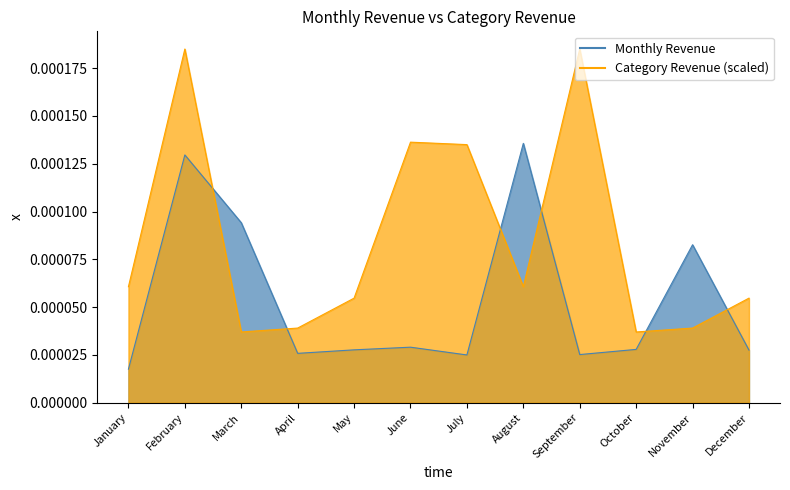

At which category does Monthly Revenue reach its first local peak?

February